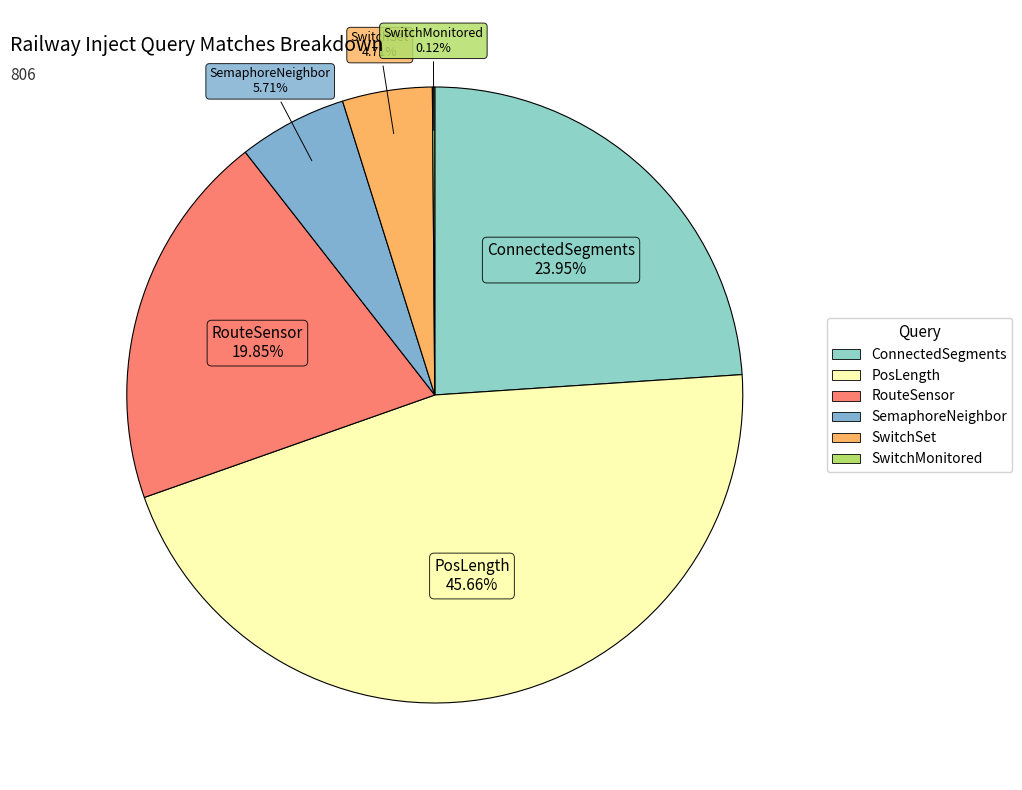

To the nearest percent, what percentage of the pie is ConnectedSegments?

24%